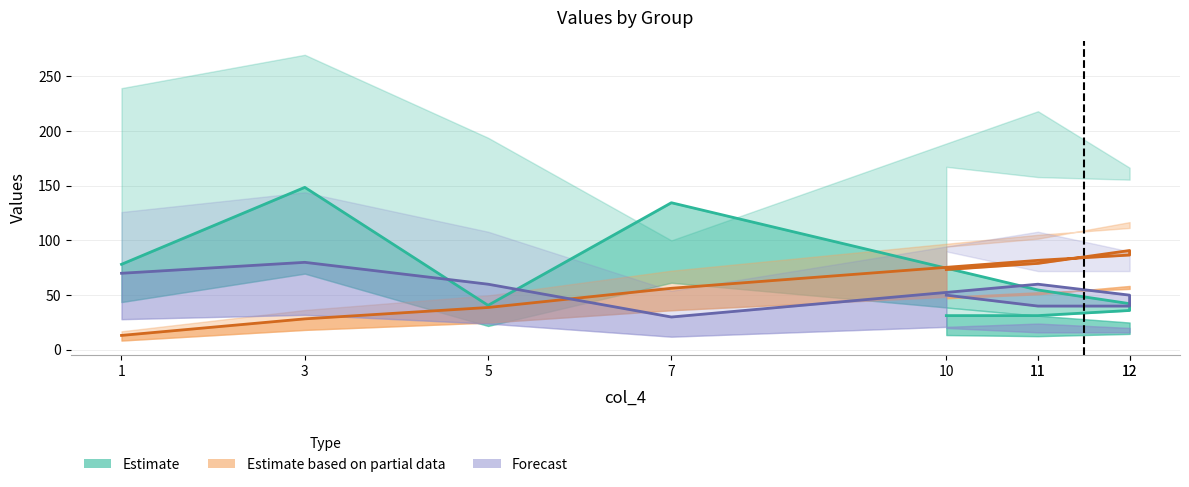

Does the chart have visible grid lines?

Yes